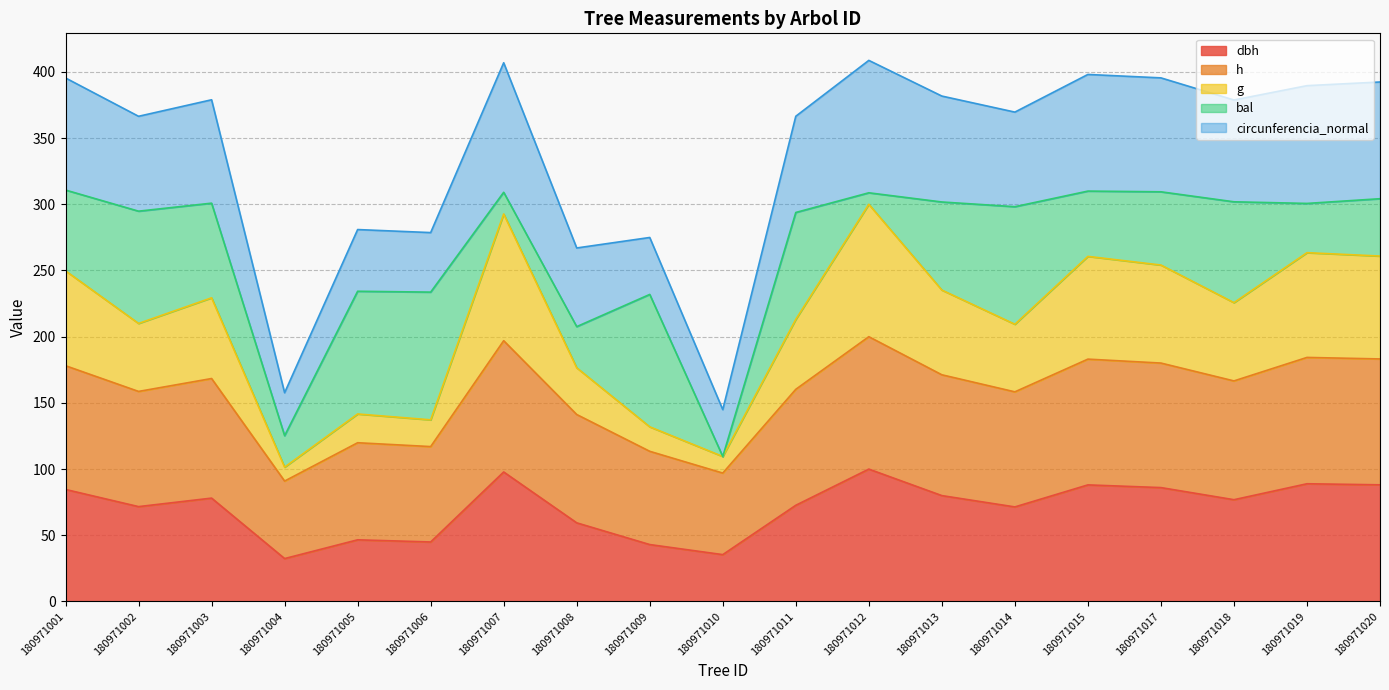

Does the chart display data point markers on the line(s)?

No